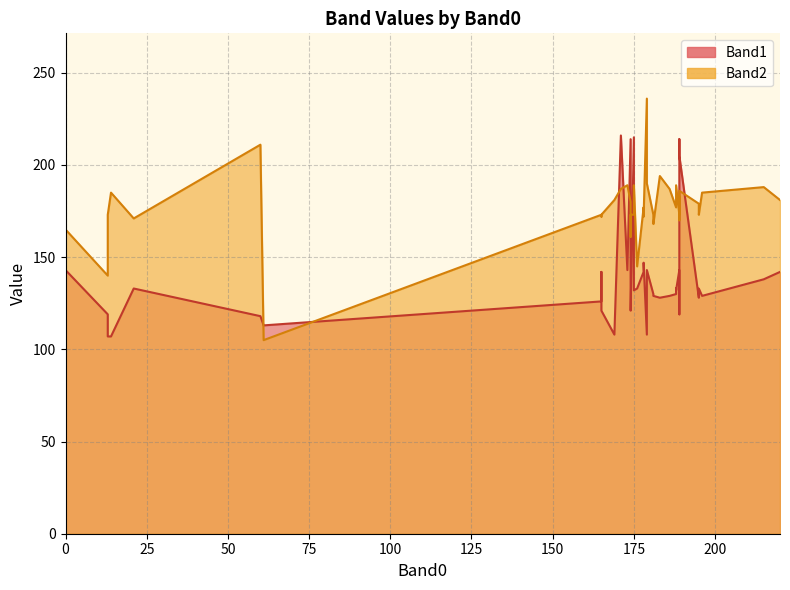

What is the difference between the Band1 values at 179 and 189?

71